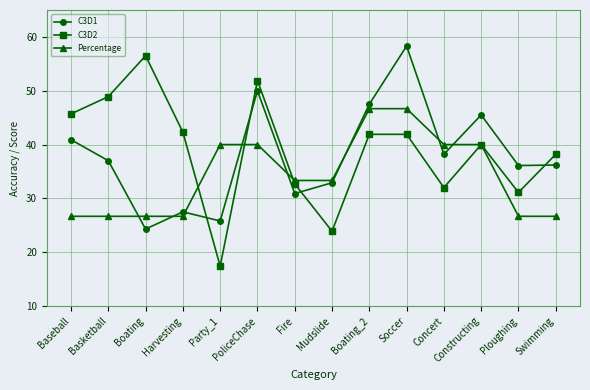

At which label does C3D1 first exceed 37?

Baseball